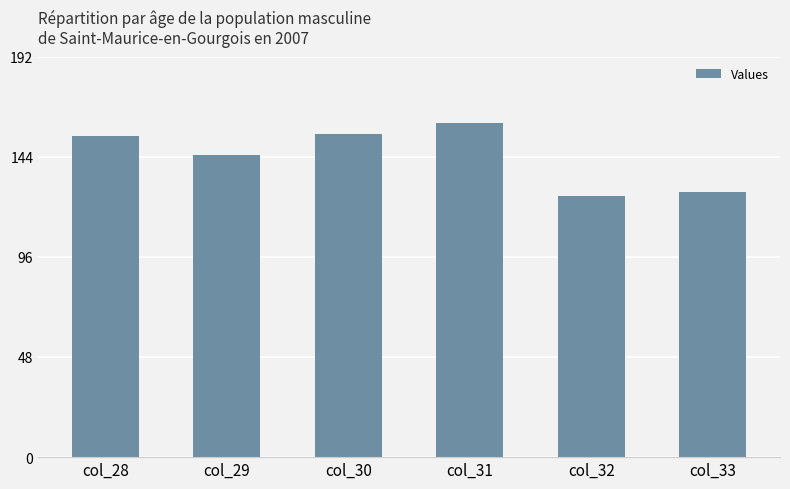

What is the approximate value at col_28?

154